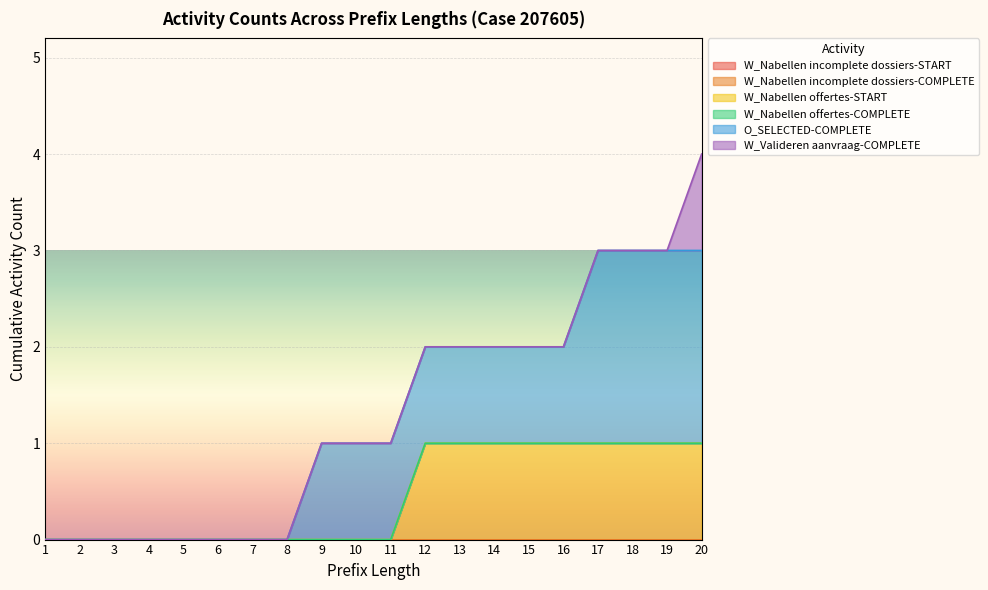

What is the sum of the O_SELECTED-COMPLETE values at 11 and 17?

3